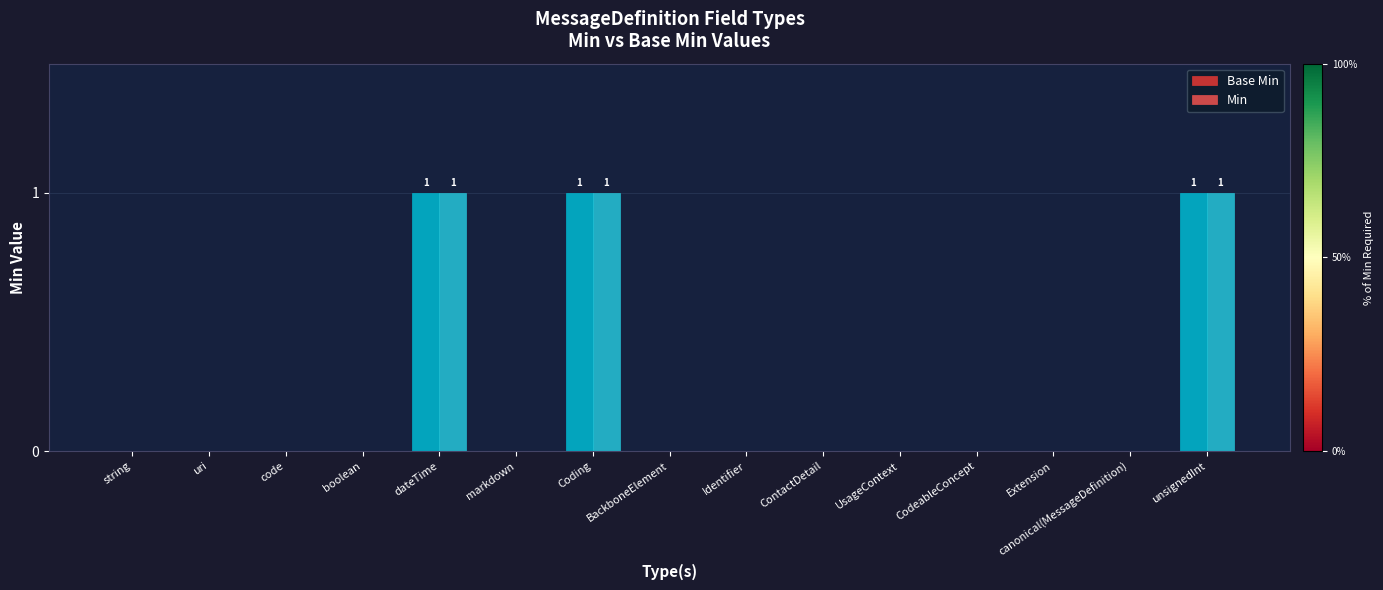

How many groups of bars are there?

15